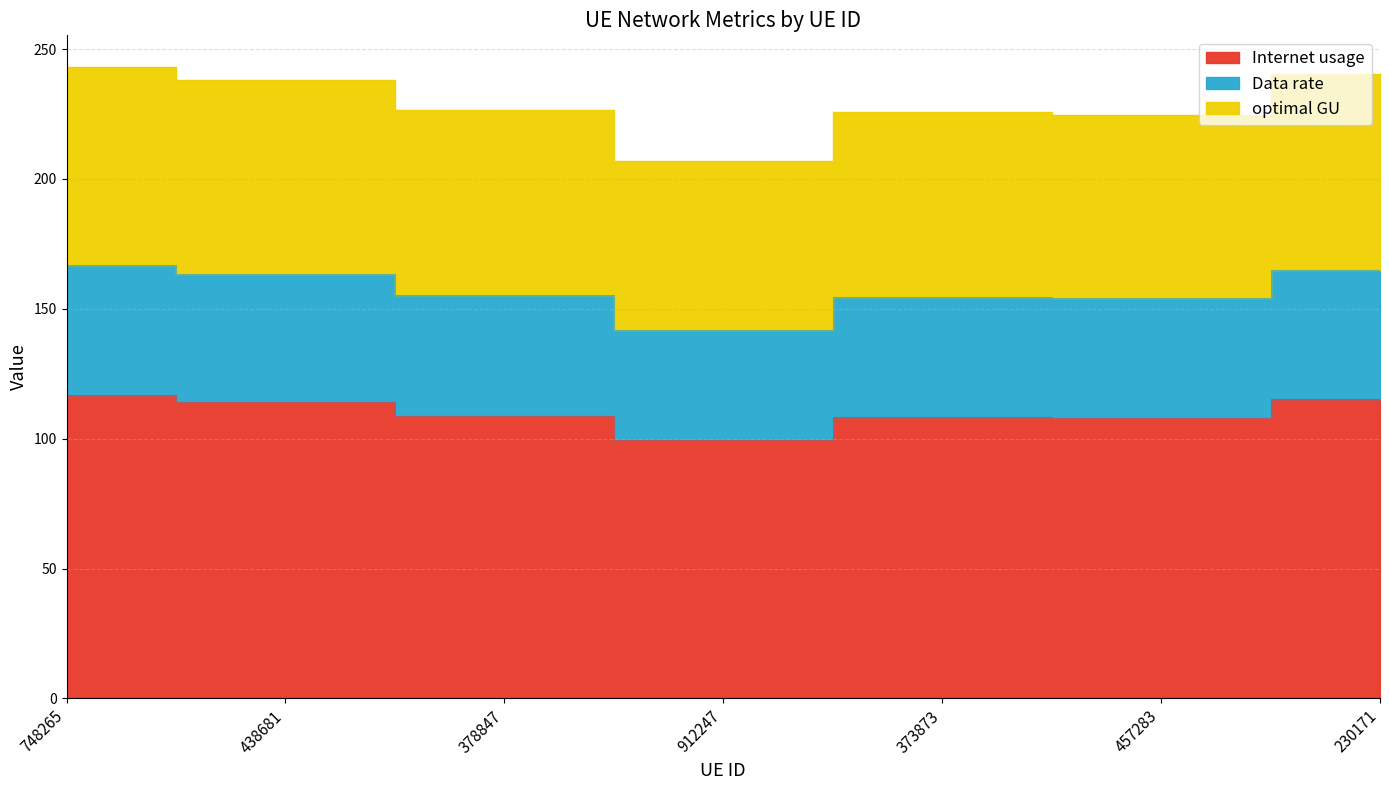

What is the label of the 5th point from the left?

373873